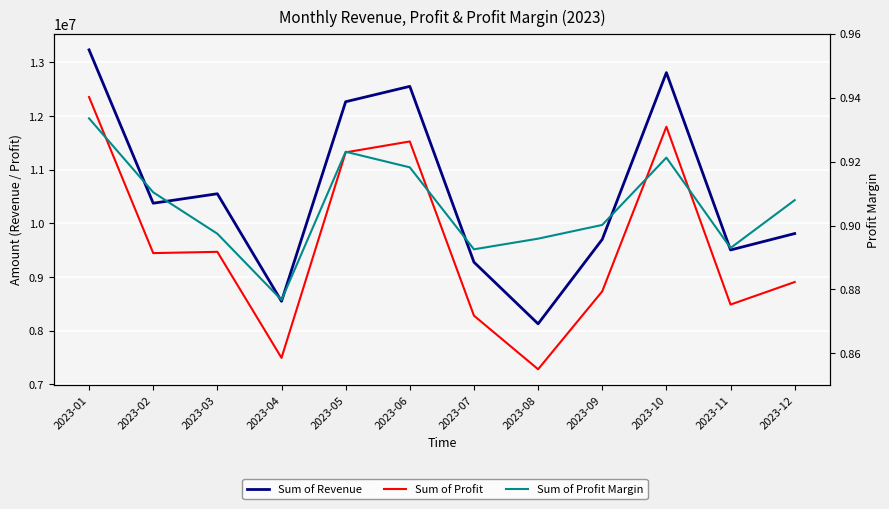

How many series are shown in this chart?

3